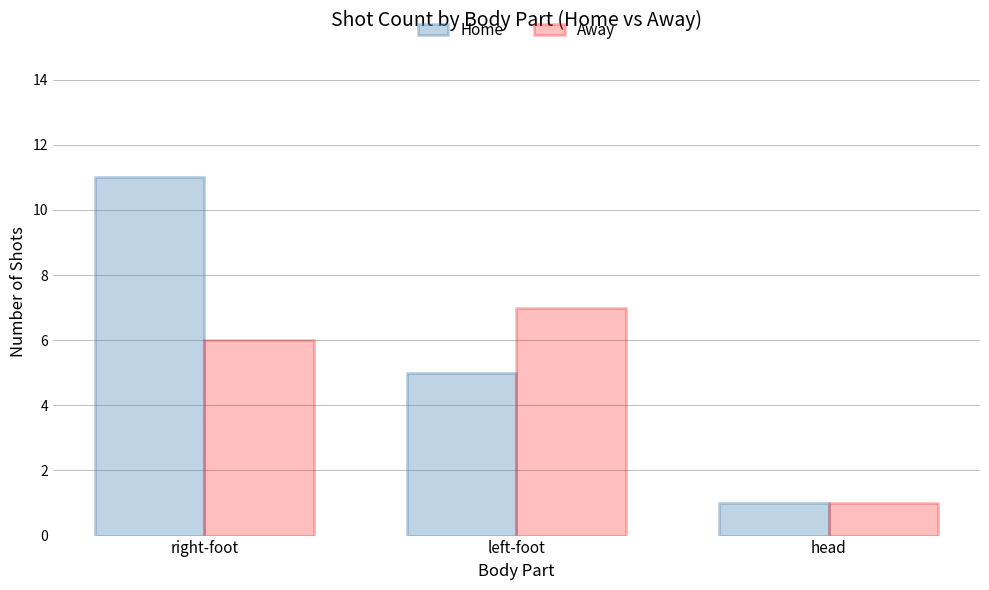

Reading left to right, transcribe all the data shown in this chart.

Home: 11	5	1
Away: 6	7	1